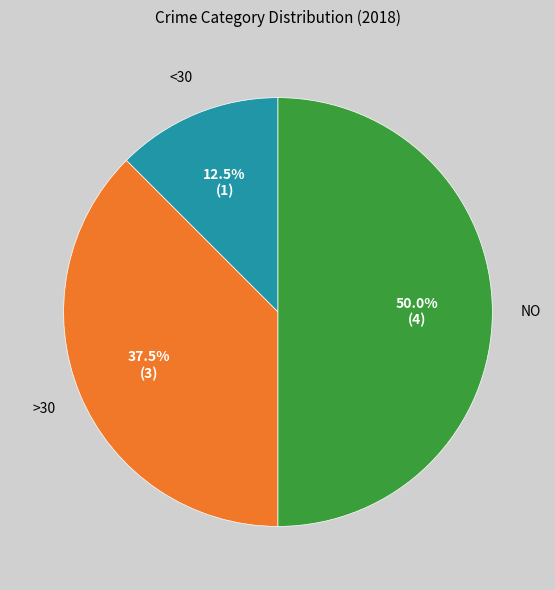

How many segments does this pie chart have?

3